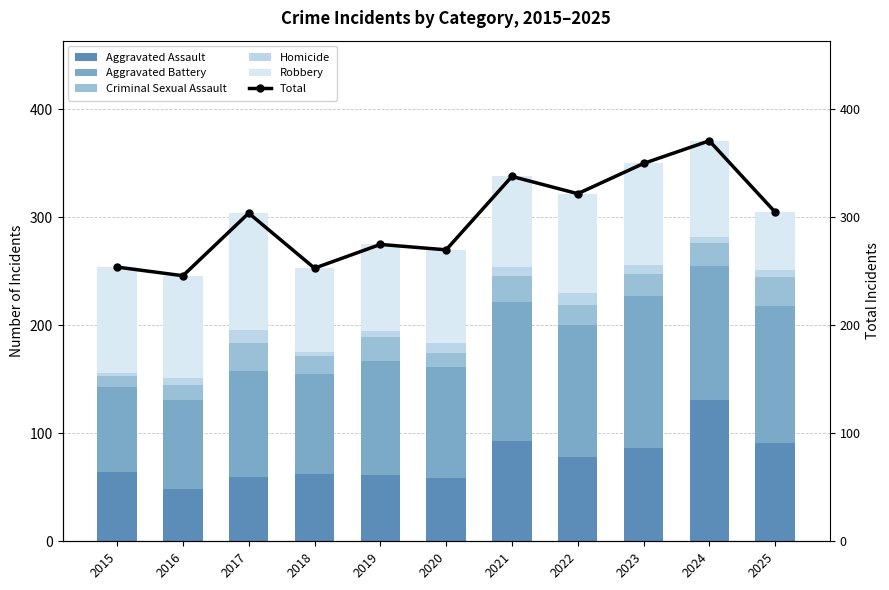

Which series has the largest total across all categories?

Total